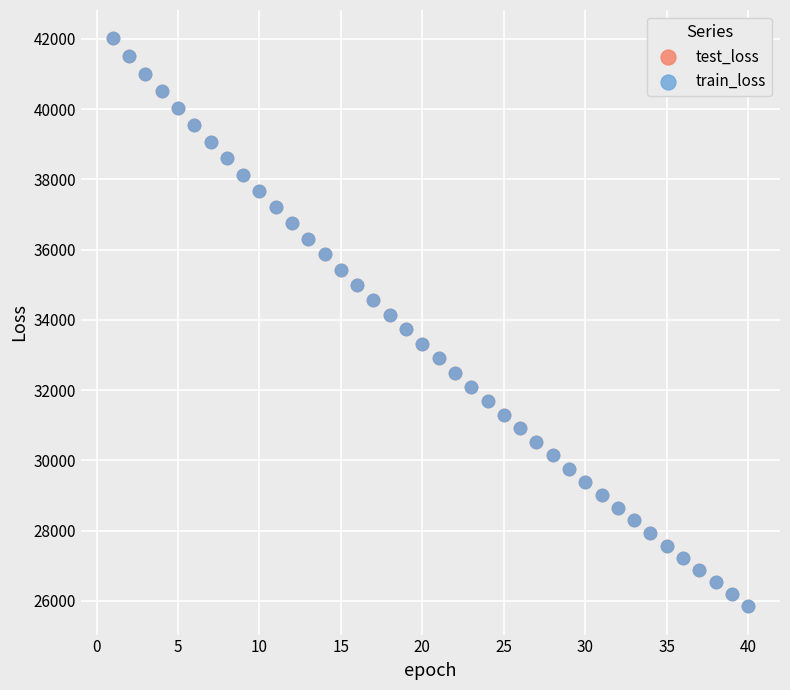

What are all the series names shown in the legend?

test_loss, train_loss